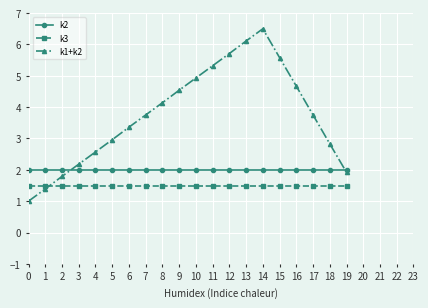

Reading left to right, transcribe all the data shown in this chart.

k2: 2.0	2.0	2.0	2.0	2.0	2.0	2.0	2.0	2.0	2.0	2.0	2.0	2.0	2.0	2.0	2.0	2.0	2.0	2.0	2.0
k3: 1.5	1.5	1.5	1.5	1.5	1.5	1.5	1.5	1.5	1.5	1.5	1.5	1.5	1.5	1.5	1.5	1.5	1.5	1.5	1.5
k1+k2: 1.0	1.4	1.8	2.2	2.6	3.0	3.4	3.8	4.1	4.5	4.9	5.3	5.7	6.1	6.5	5.6	4.7	3.8	2.8	1.9